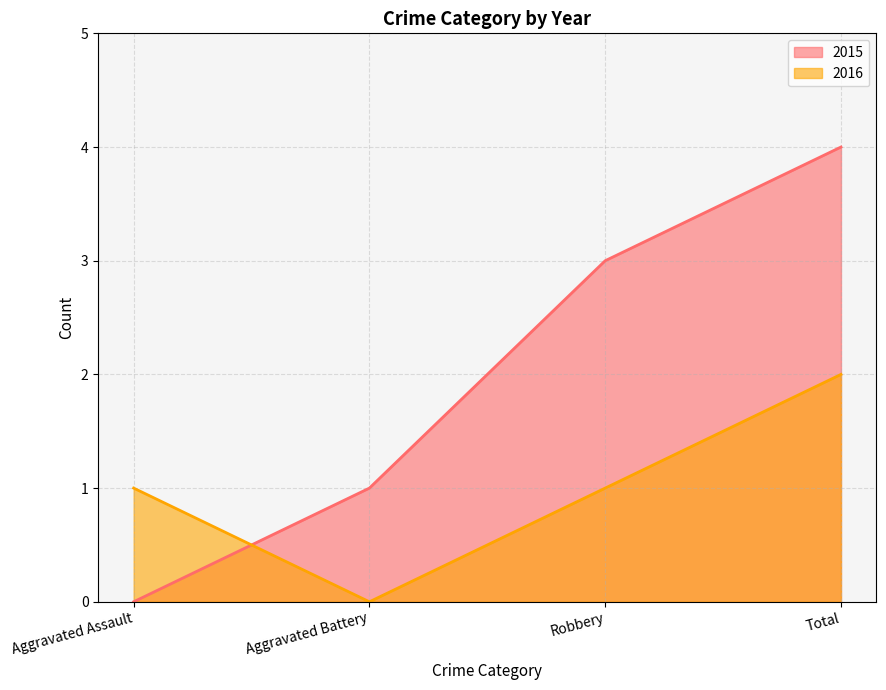

True or false: 2015 has a value of -2 at Aggravated Assault.

False